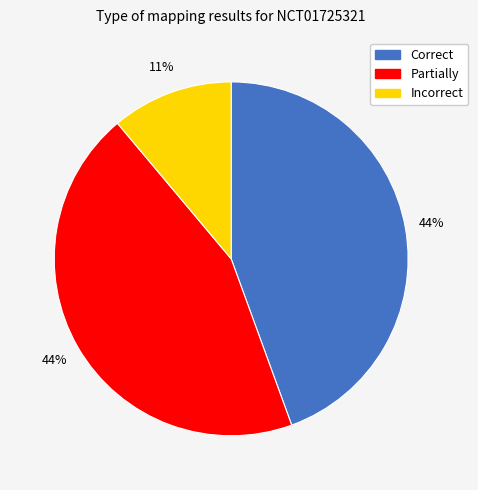

Combined, do Incorrect and Correct account for over 50%?

Yes